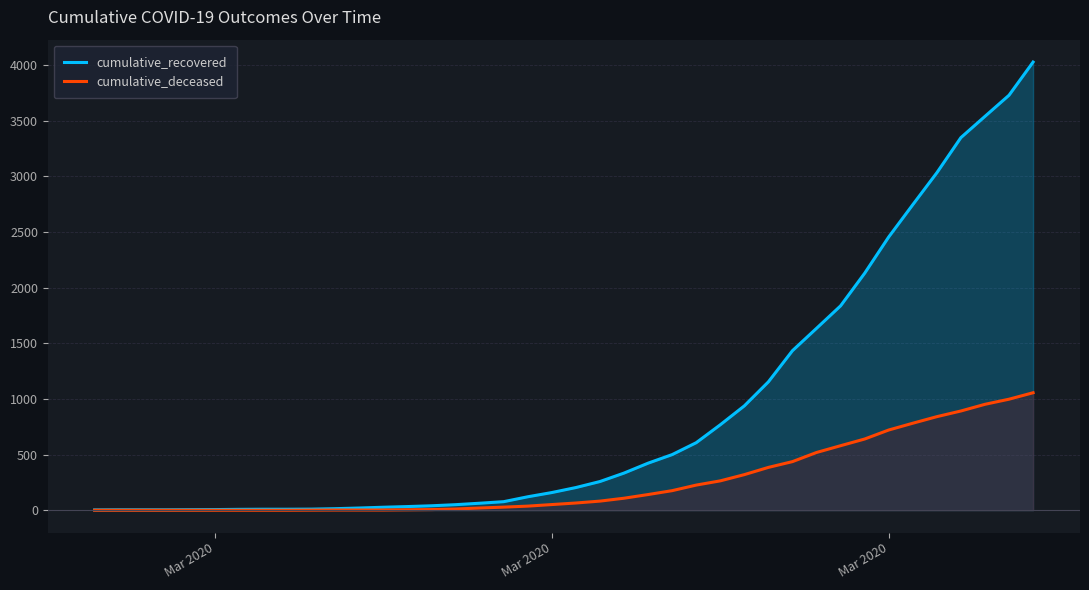

What is the average value of the cumulative_recovered series?

894